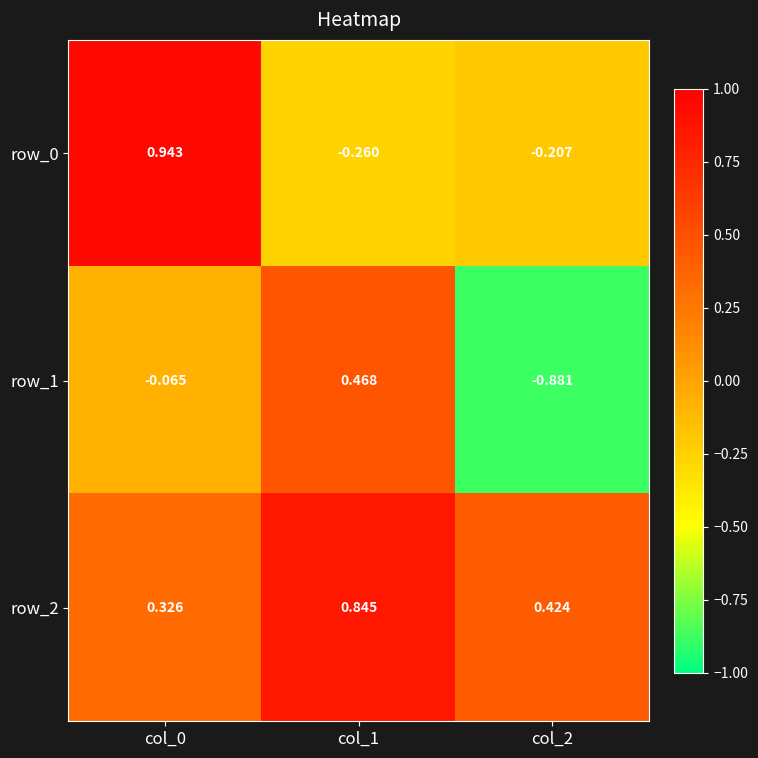

Is the value of row_1 at col_1 greater than the value of row_0 at col_1?

Yes